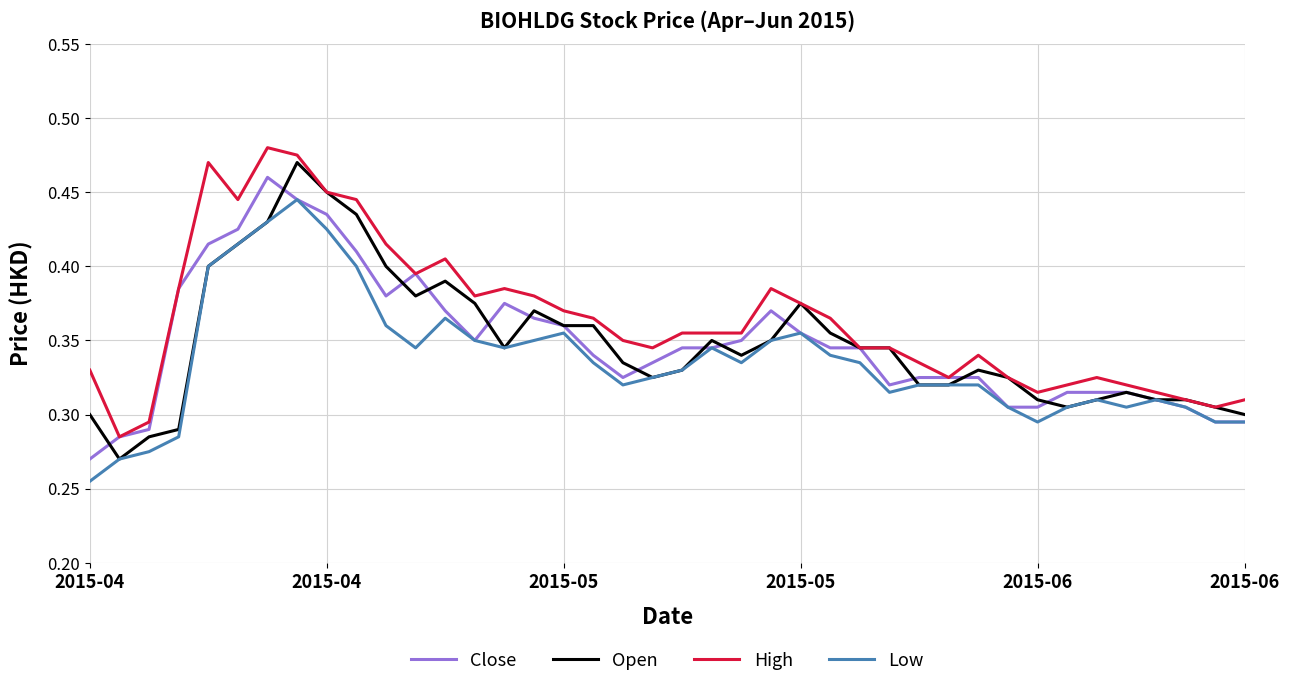

Which series has the largest total across all categories?

High